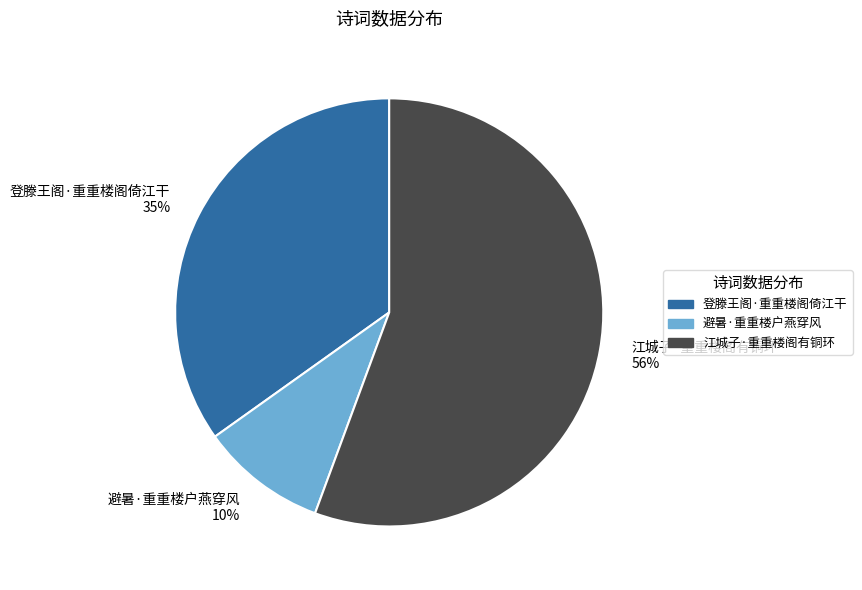

To the nearest percent, what is the combined percentage of 江城子·重重楼阁有铜环 and 避暑·重重楼户燕穿风?

65%